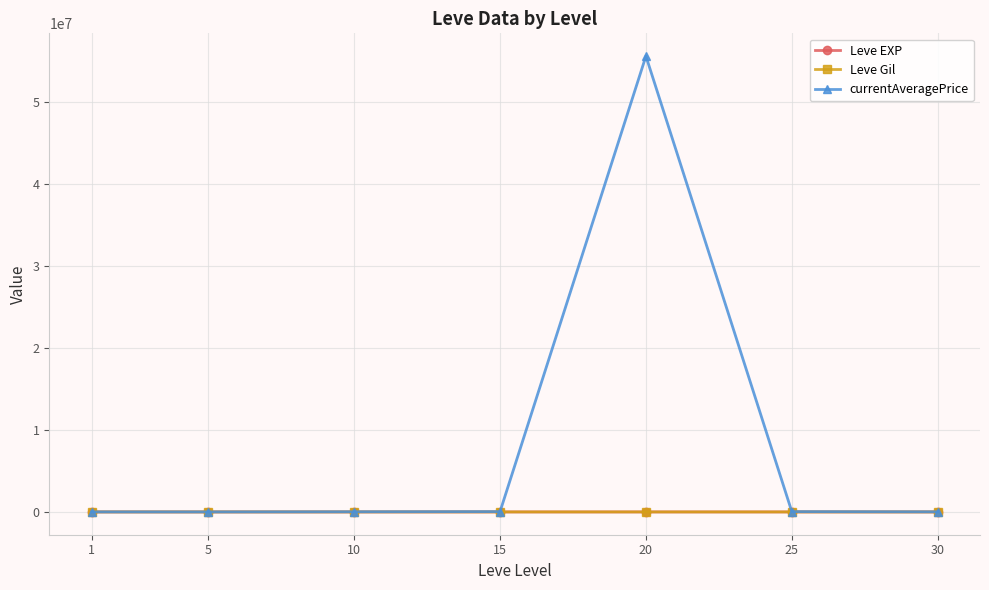

What is the value of the currentAveragePrice point at the 4th from the left?

37804.5